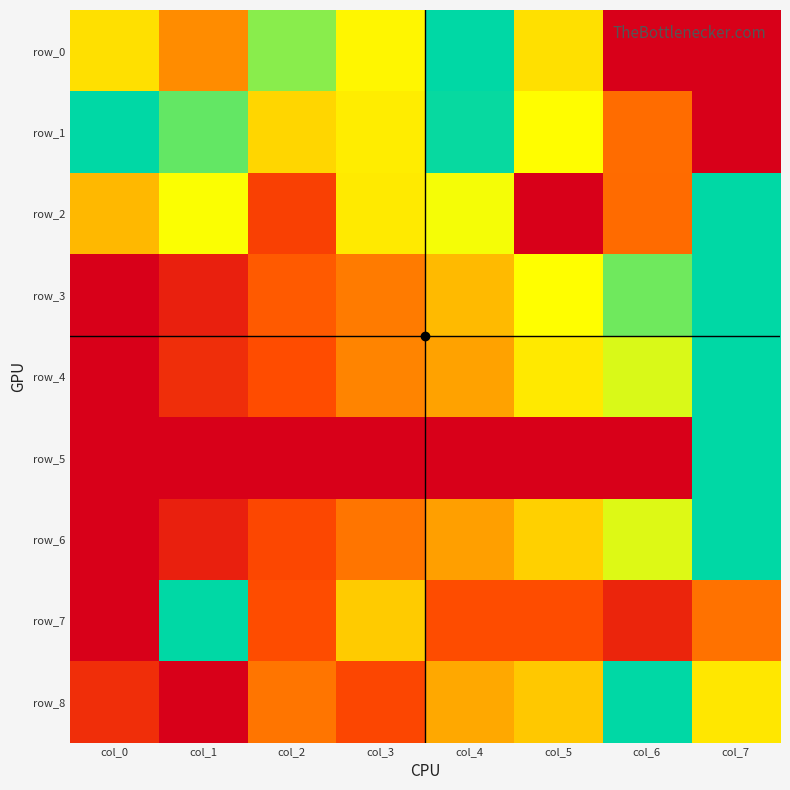

Where is row_8 nearest to the value 0?

col_1